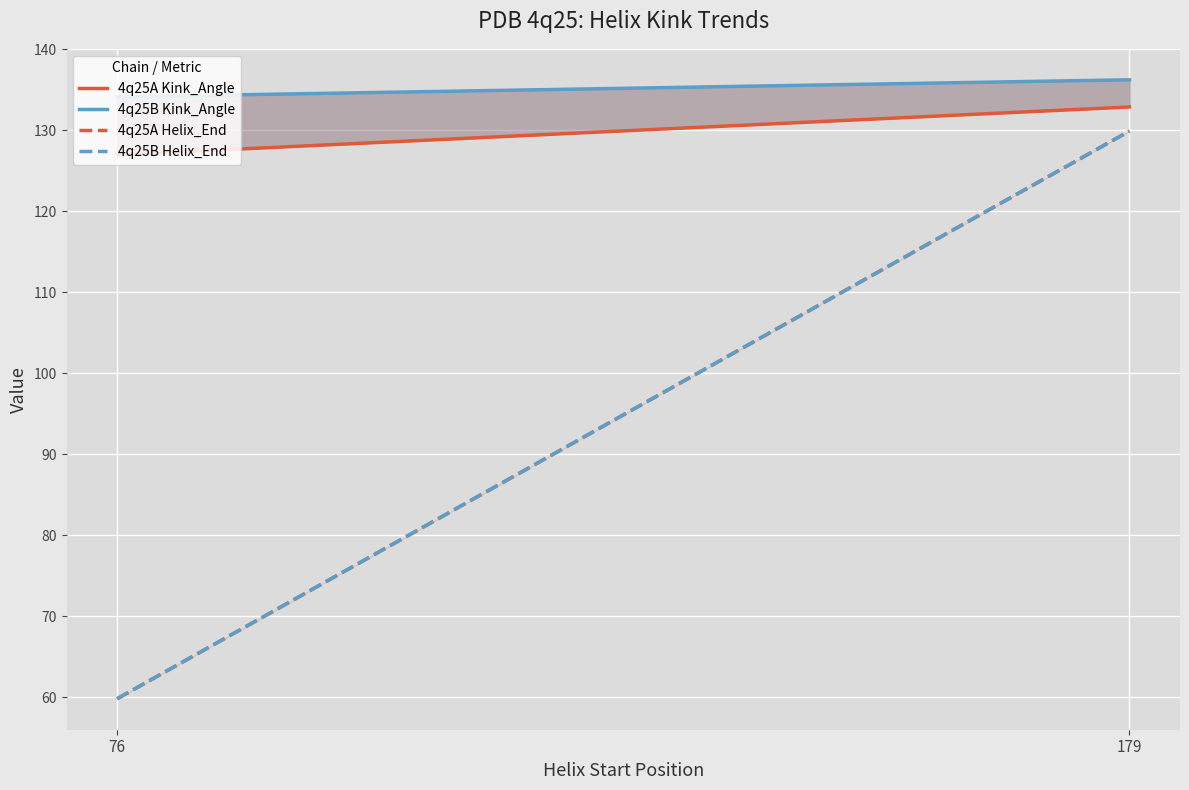

Where does the 4q25A Helix_End series first go above 129?

179